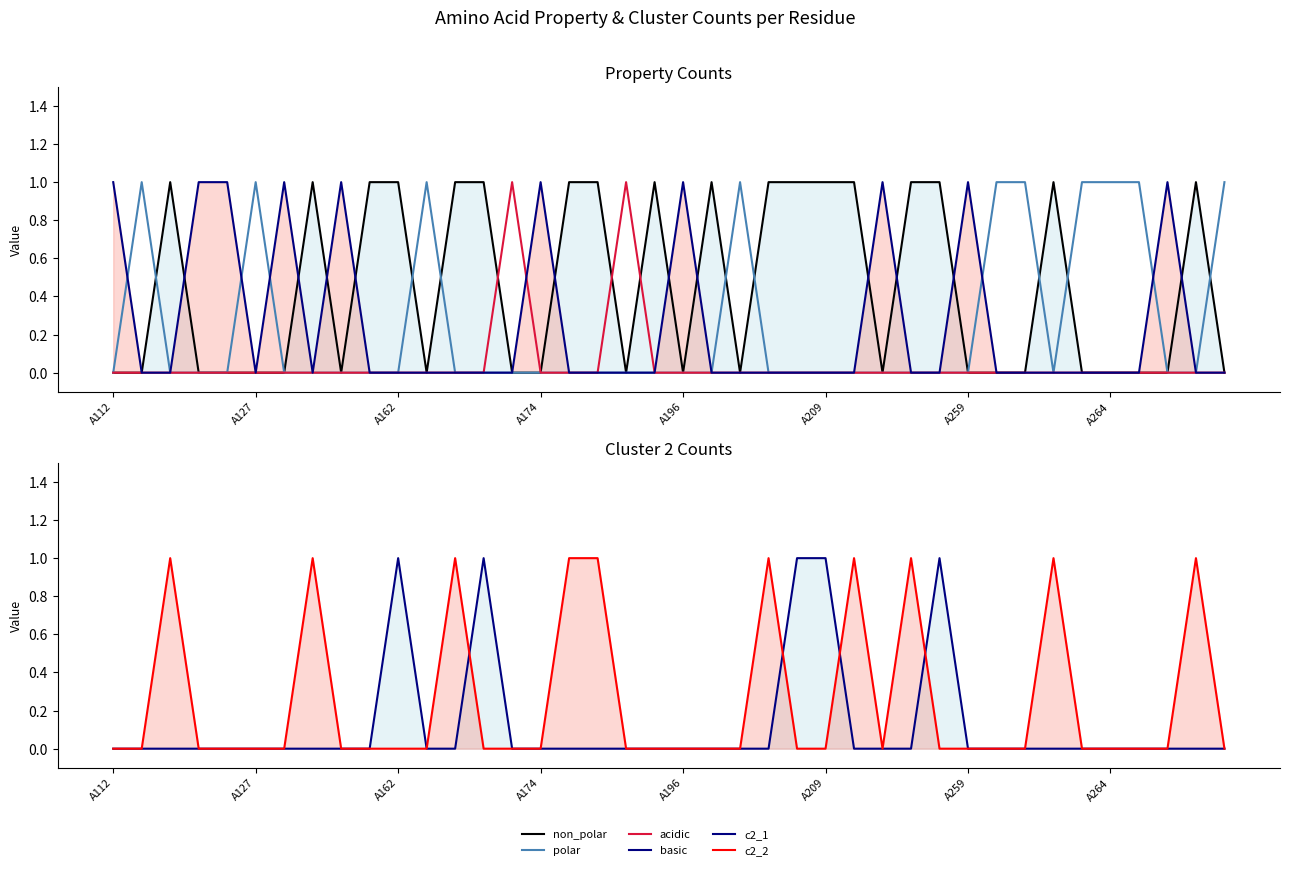

Is it true that non_polar equals 0 at A162?

False